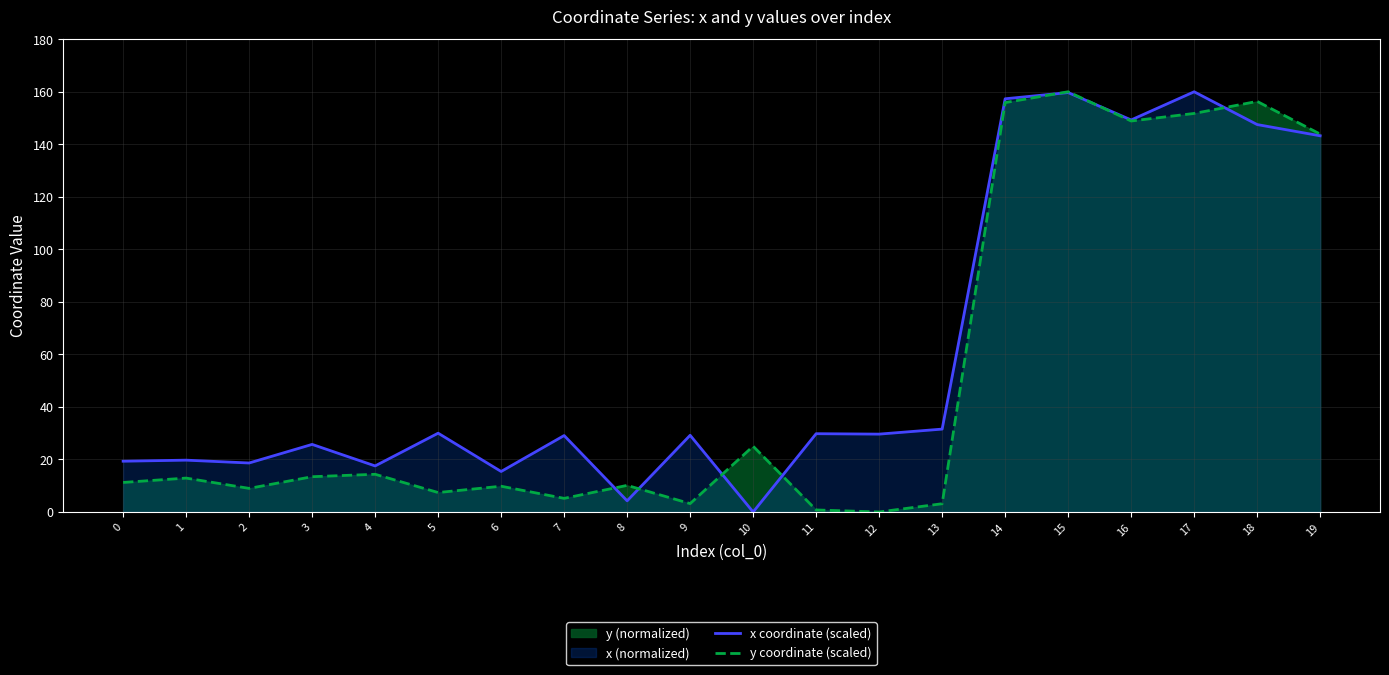

What is the sum of all x coordinate (scaled) values?

1217.0